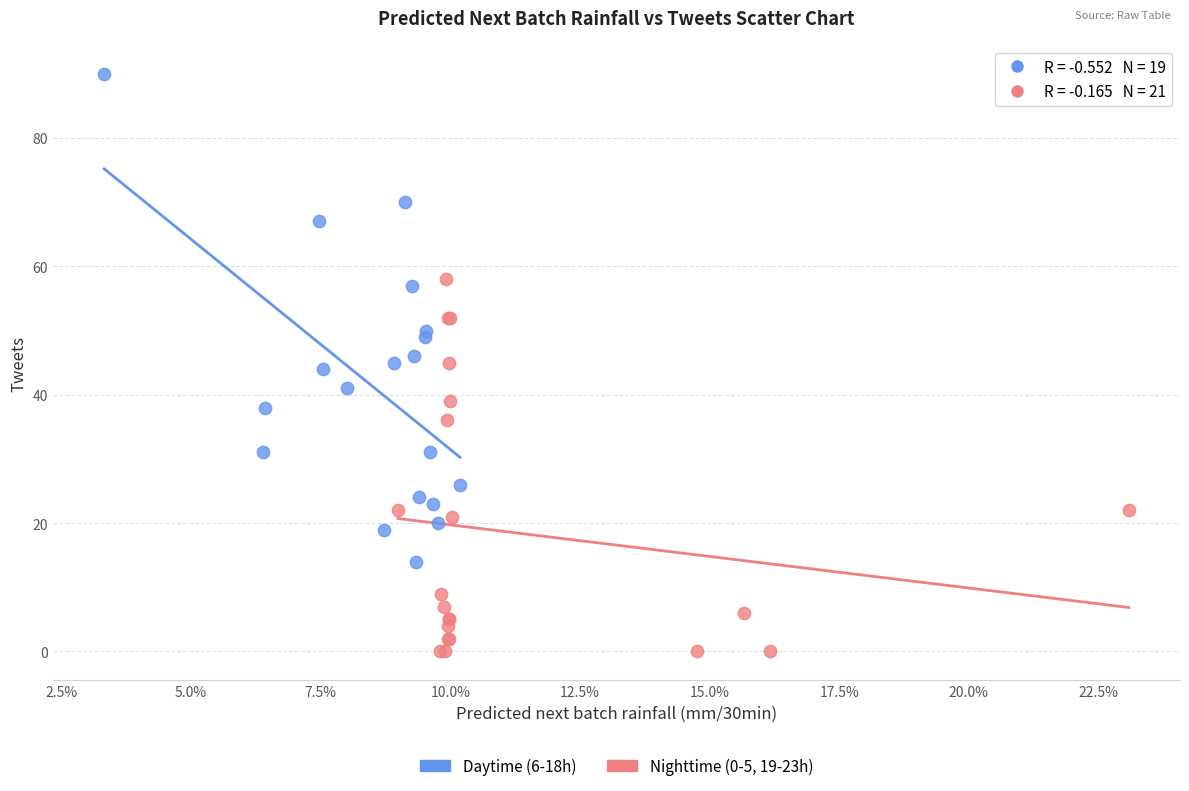

Which series contains the highest Y value?

Daytime (6-18h)